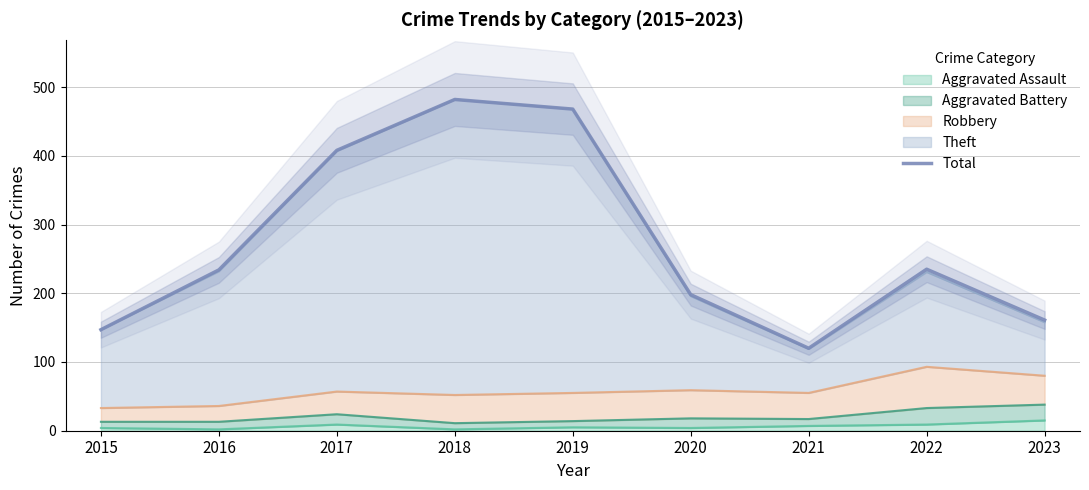

What is the smallest value displayed?

120